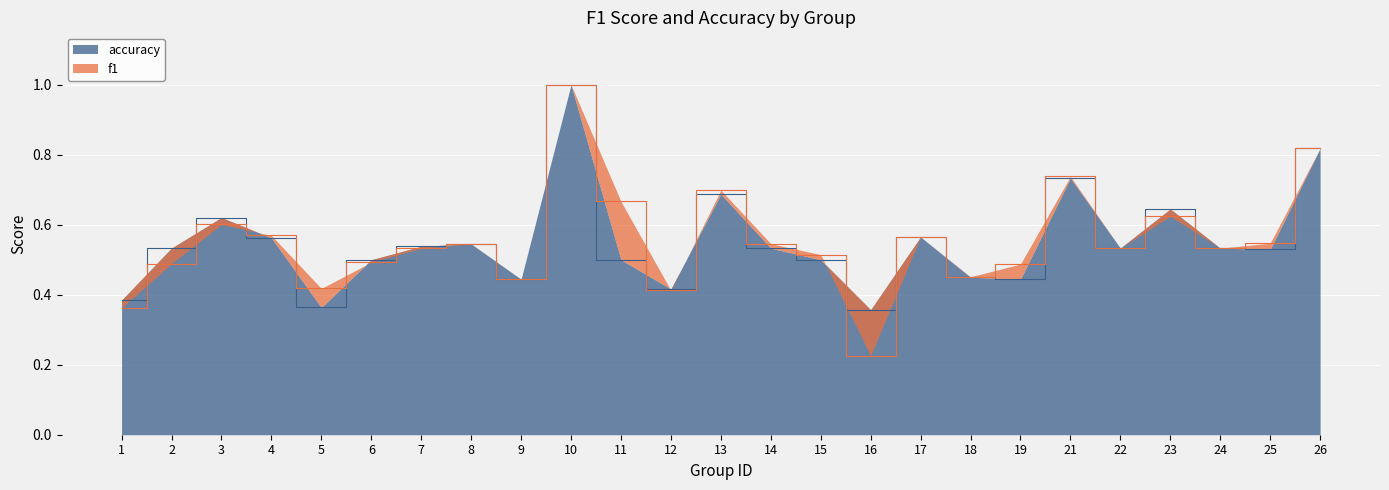

List the series in order of their peak value, lowest first.

f1, accuracy